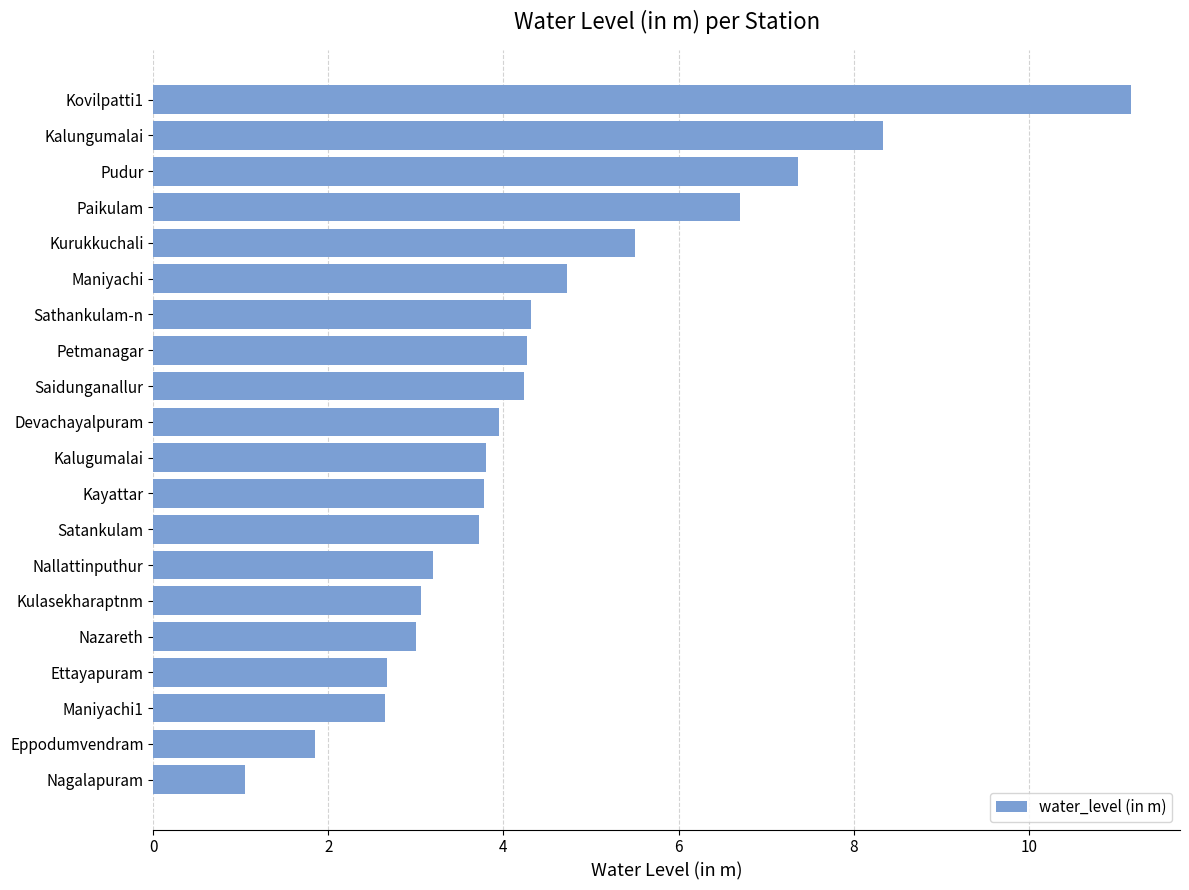

The chart shows a value of 4.3 at Petmanagar. True or false?

True